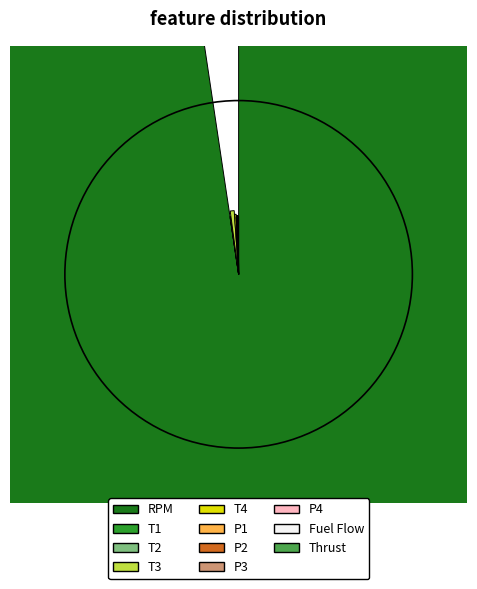

What percentage is NOT represented by Thrust?

99.9%